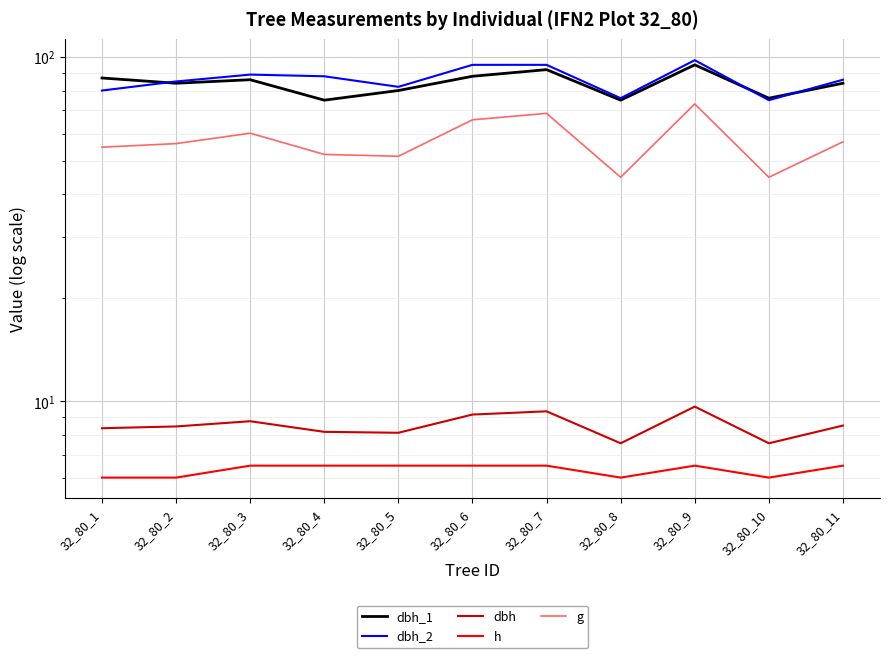

True or false: h and dbh intersect in this chart.

False